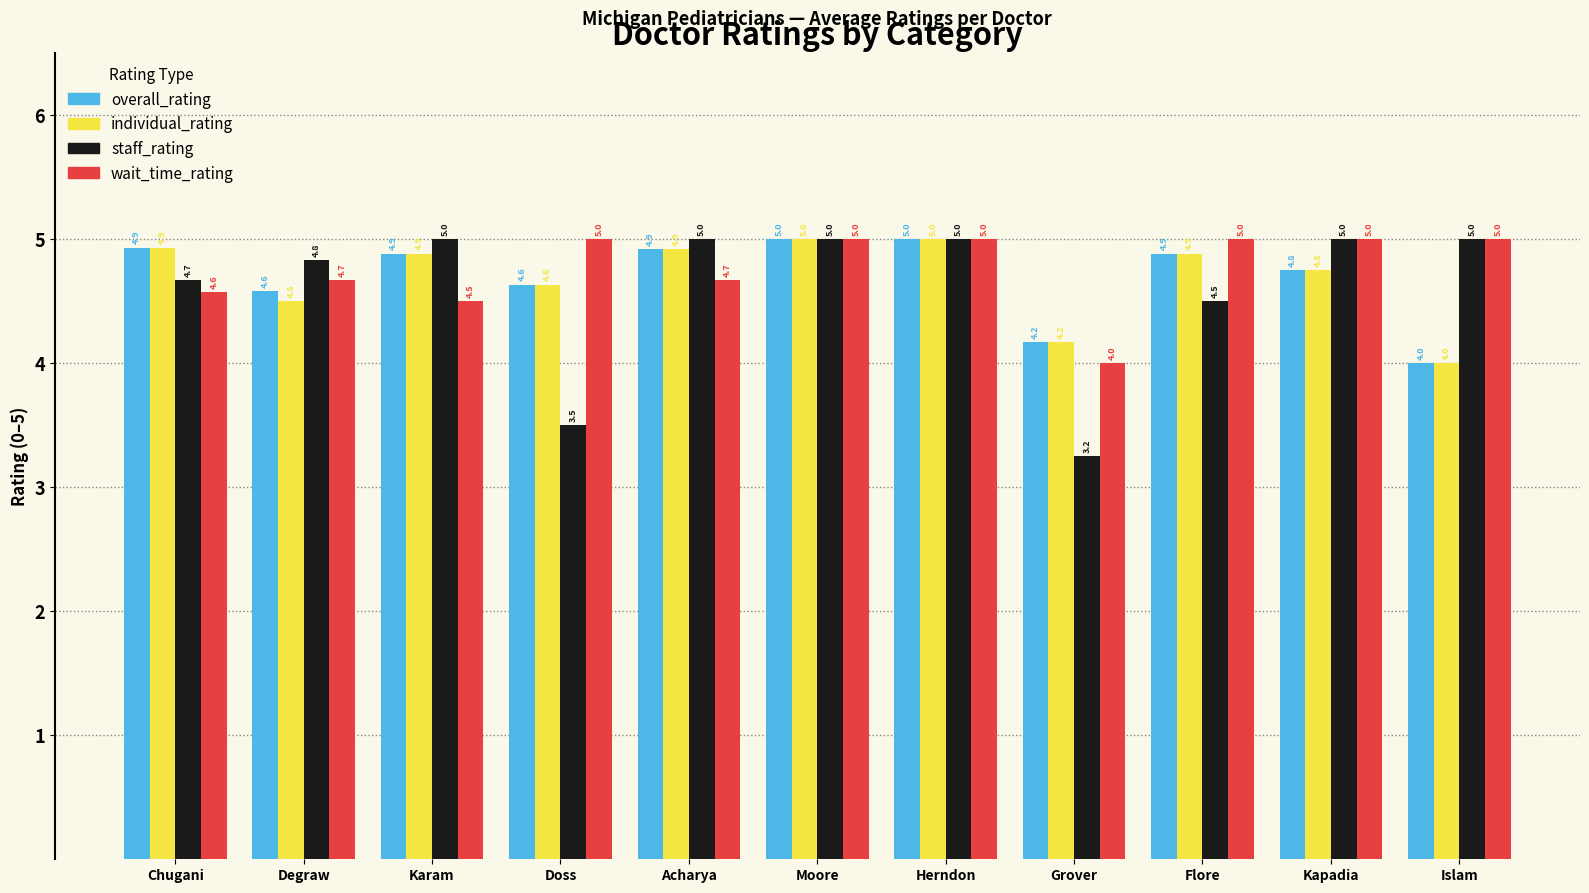

Which series has the largest range (max minus min)?

staff_rating